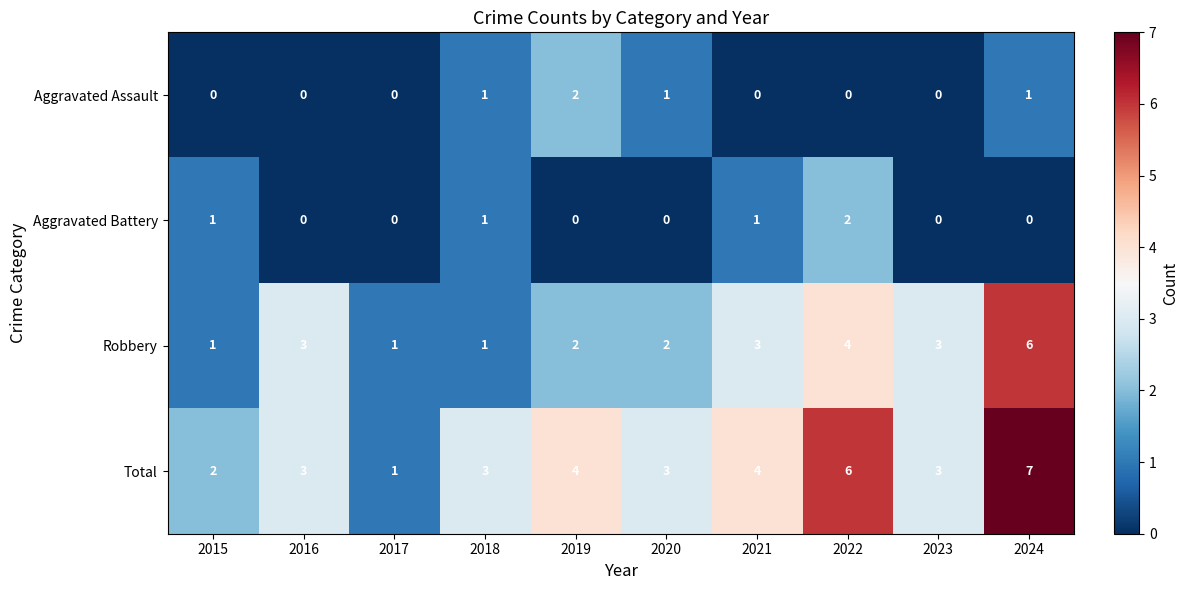

The Robbery series shows 2 at 2020. True or false?

True